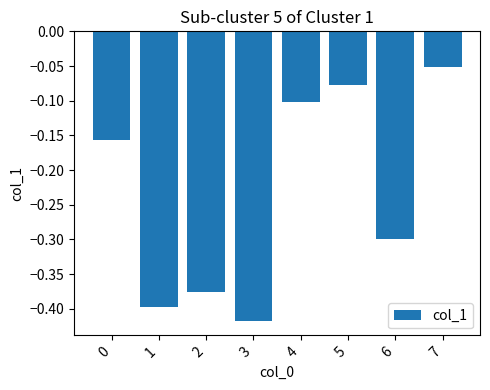

List the labels in order of value, smallest first.

3, 1, 2, 6, 0, 4, 5, 7